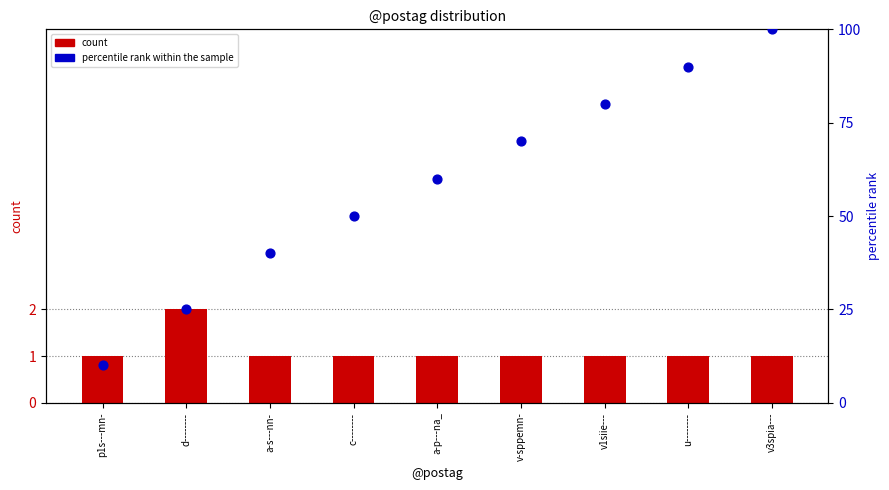

Which series has the widest spread of Y values?

percentile rank within the sample